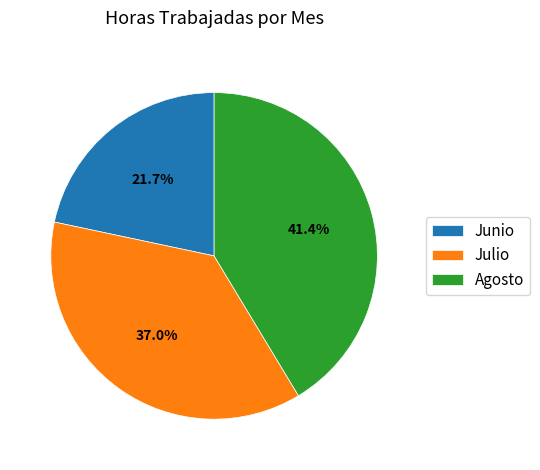

What is the ratio of the value at Agosto to the value at Junio?

1.9